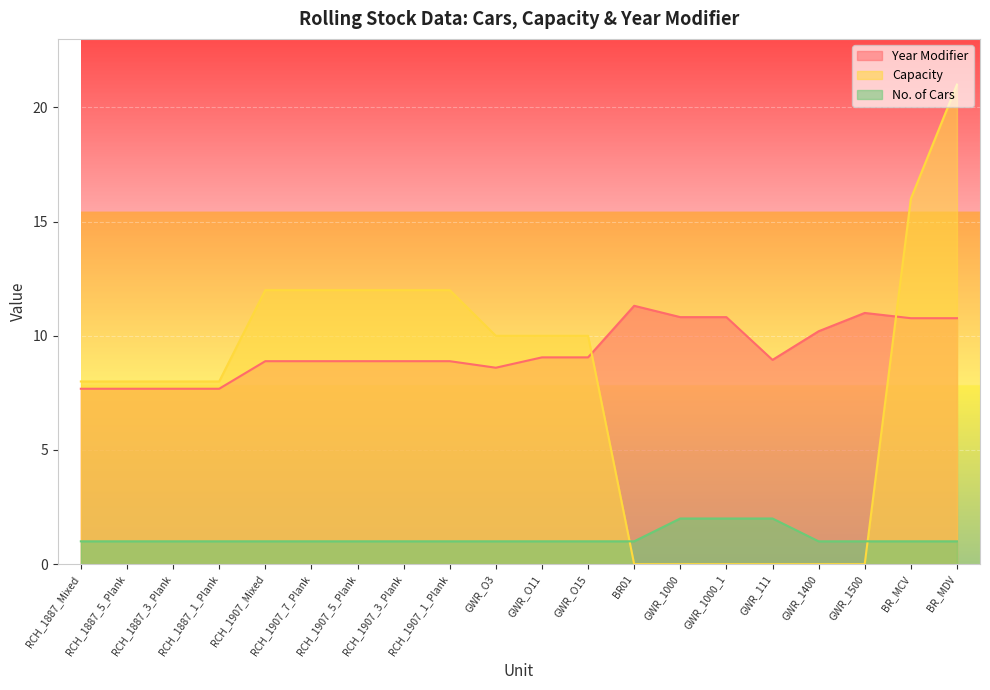

Does the chart display data point markers on the line(s)?

No